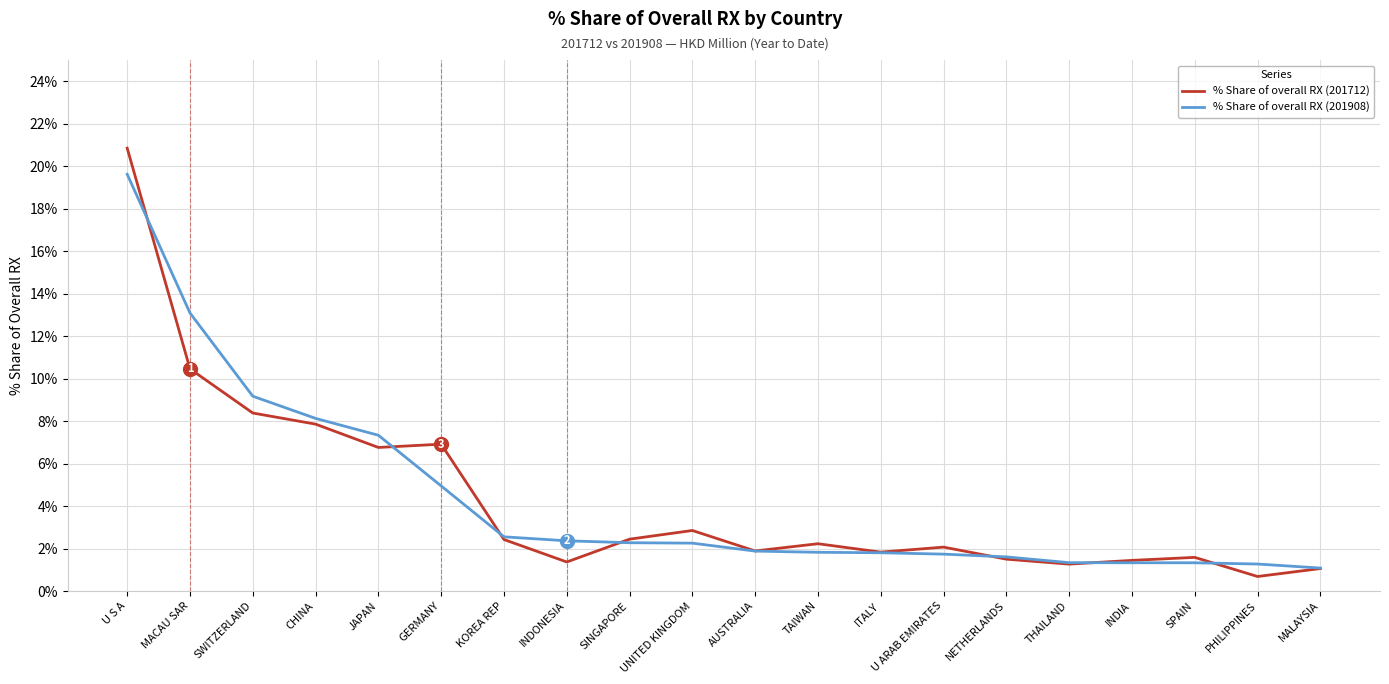

How many lines are shown in the chart?

2